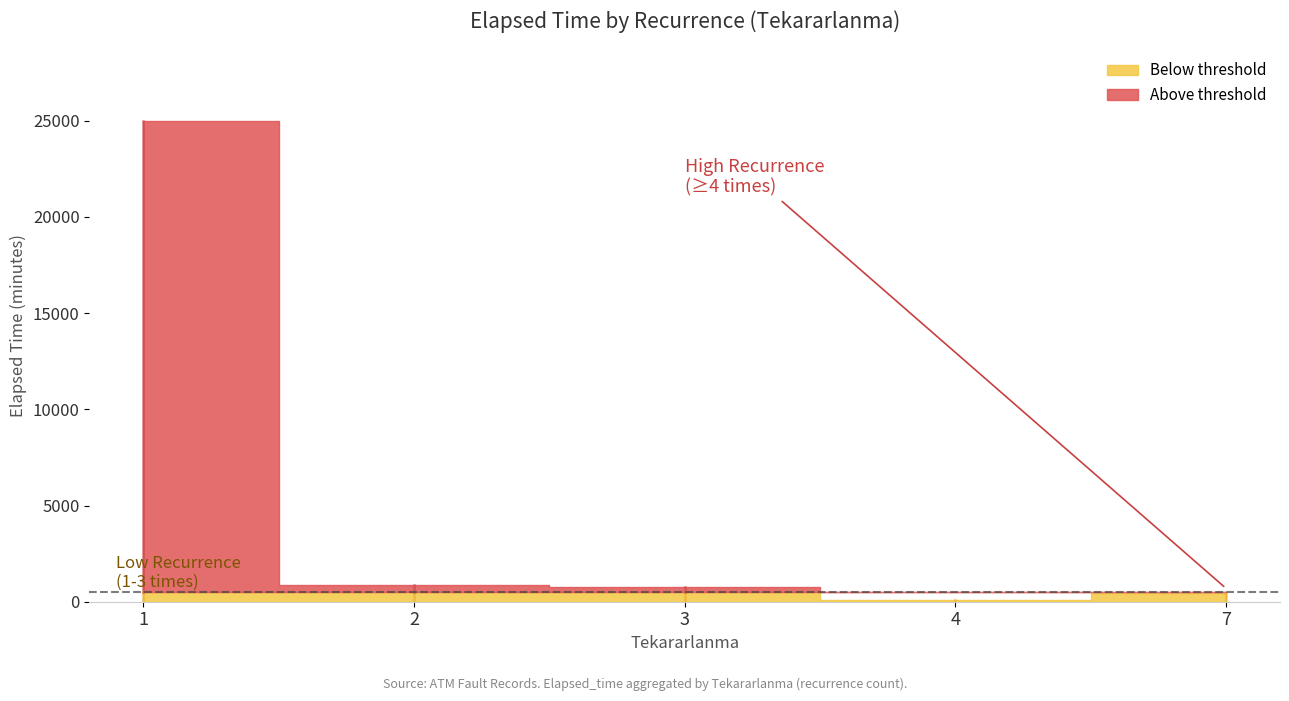

True or false: the data has more than 0 interior local peaks.

True